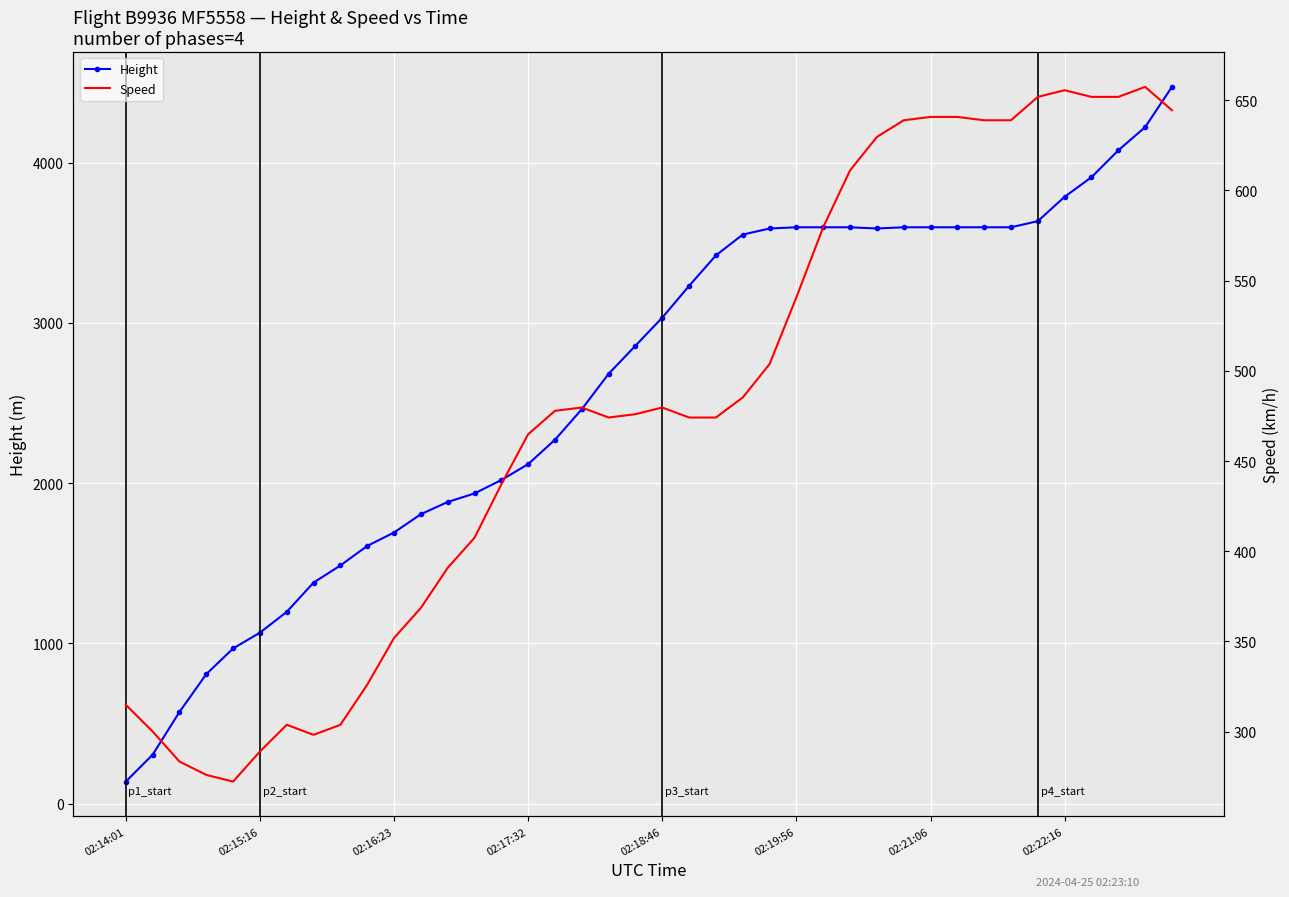

Is it true that Speed equals 236.9 at 21?

False